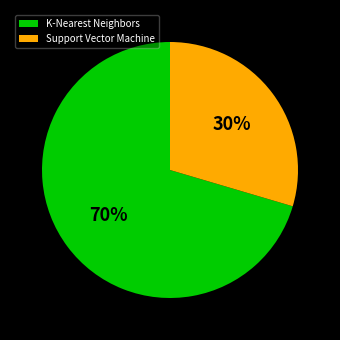

Rank the categories by value from highest to lowest.

K-Nearest Neighbors, Support Vector Machine